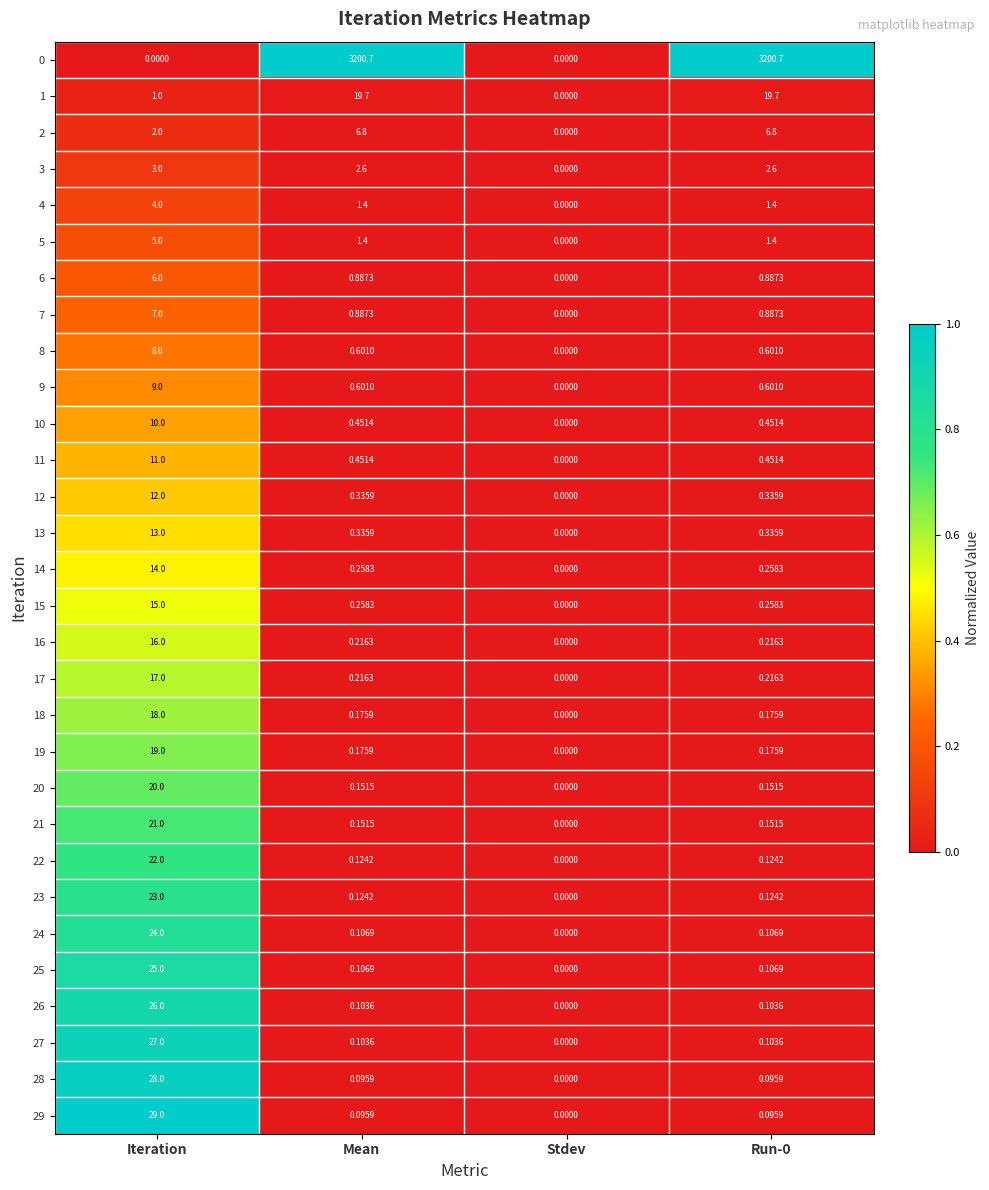

Where does the 4 series first go above 1?

Iteration